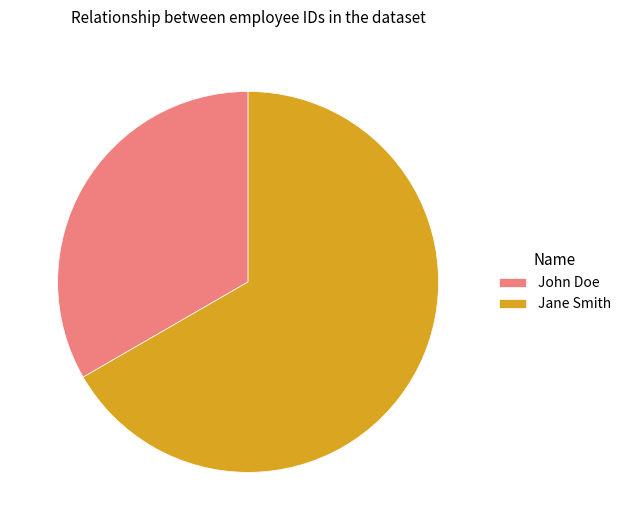

Approximately how many times larger is the value at John Doe compared to Jane Smith?

0.5